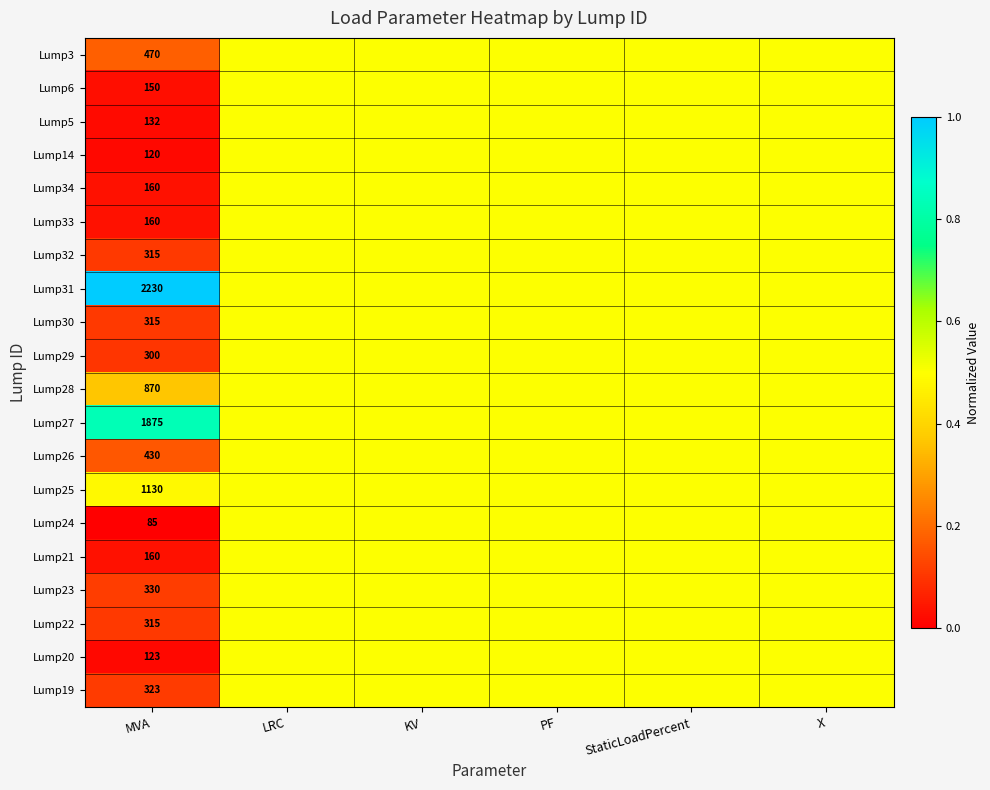

What is the total value across all series at MVA?

9993.0